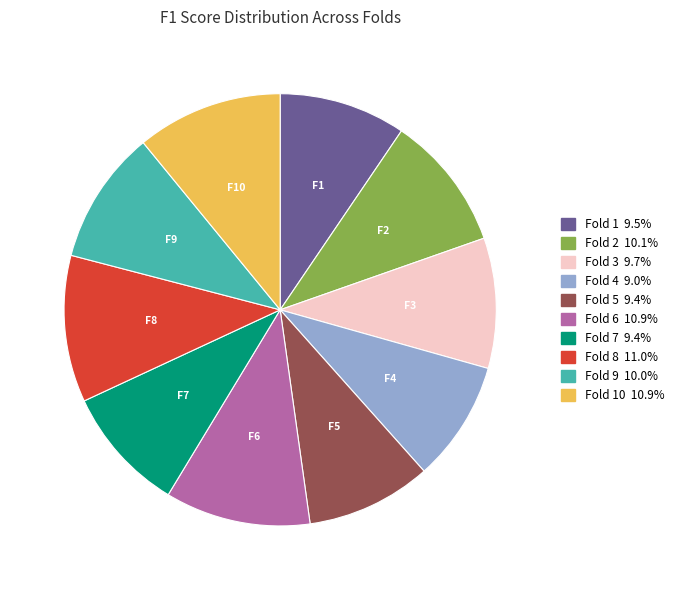

Is there any slice that represents more than half of the pie?

No